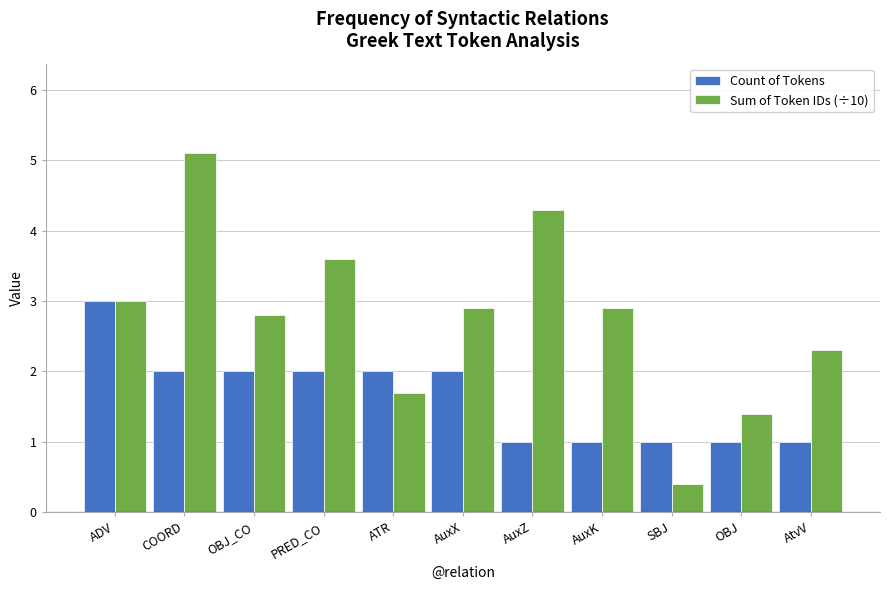

True or false: Count of Tokens has a value of 3.5 at PRED_CO.

False